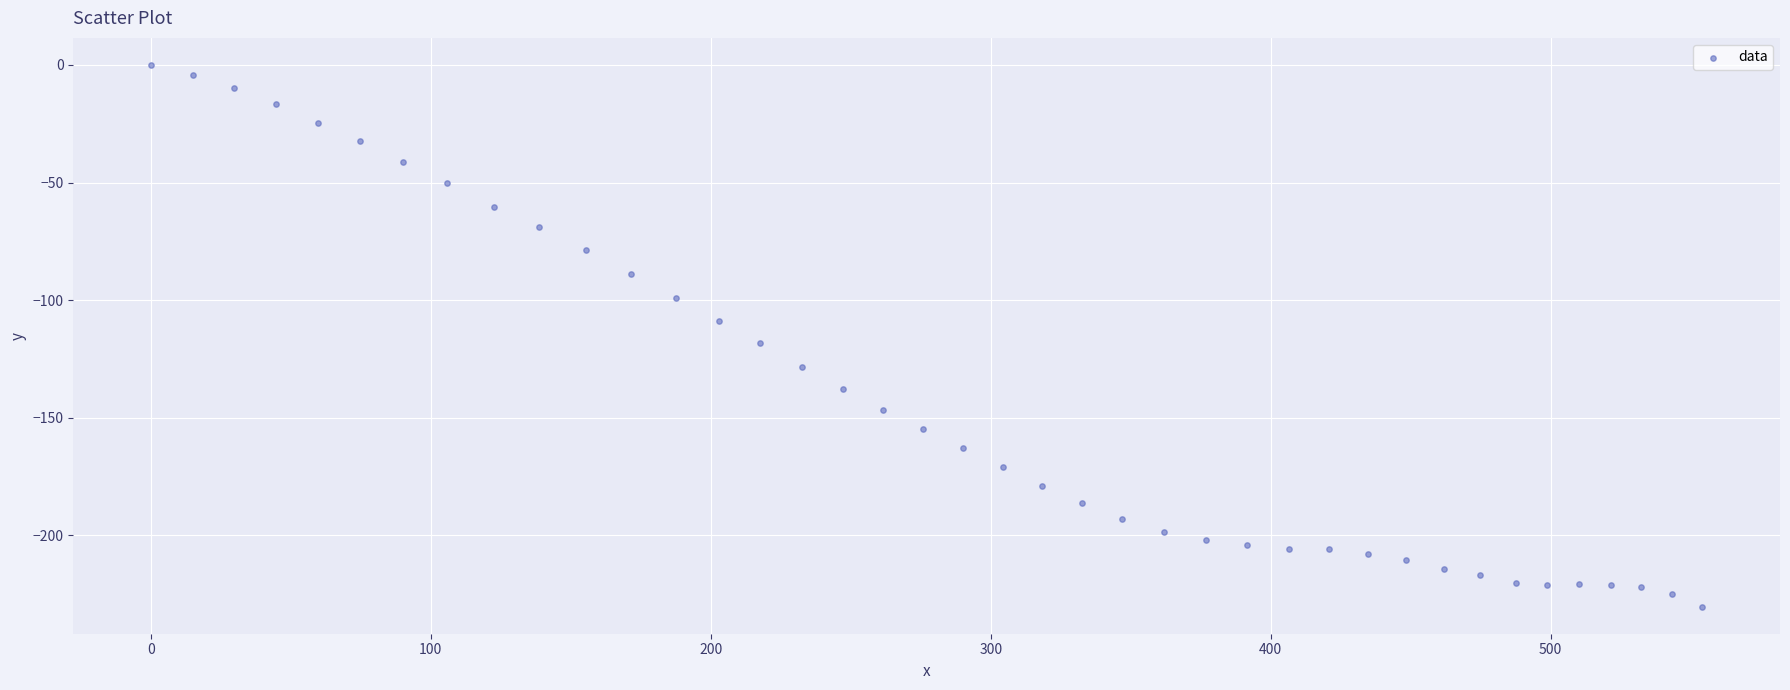

What is the range of X values (max minus min)?

554.2